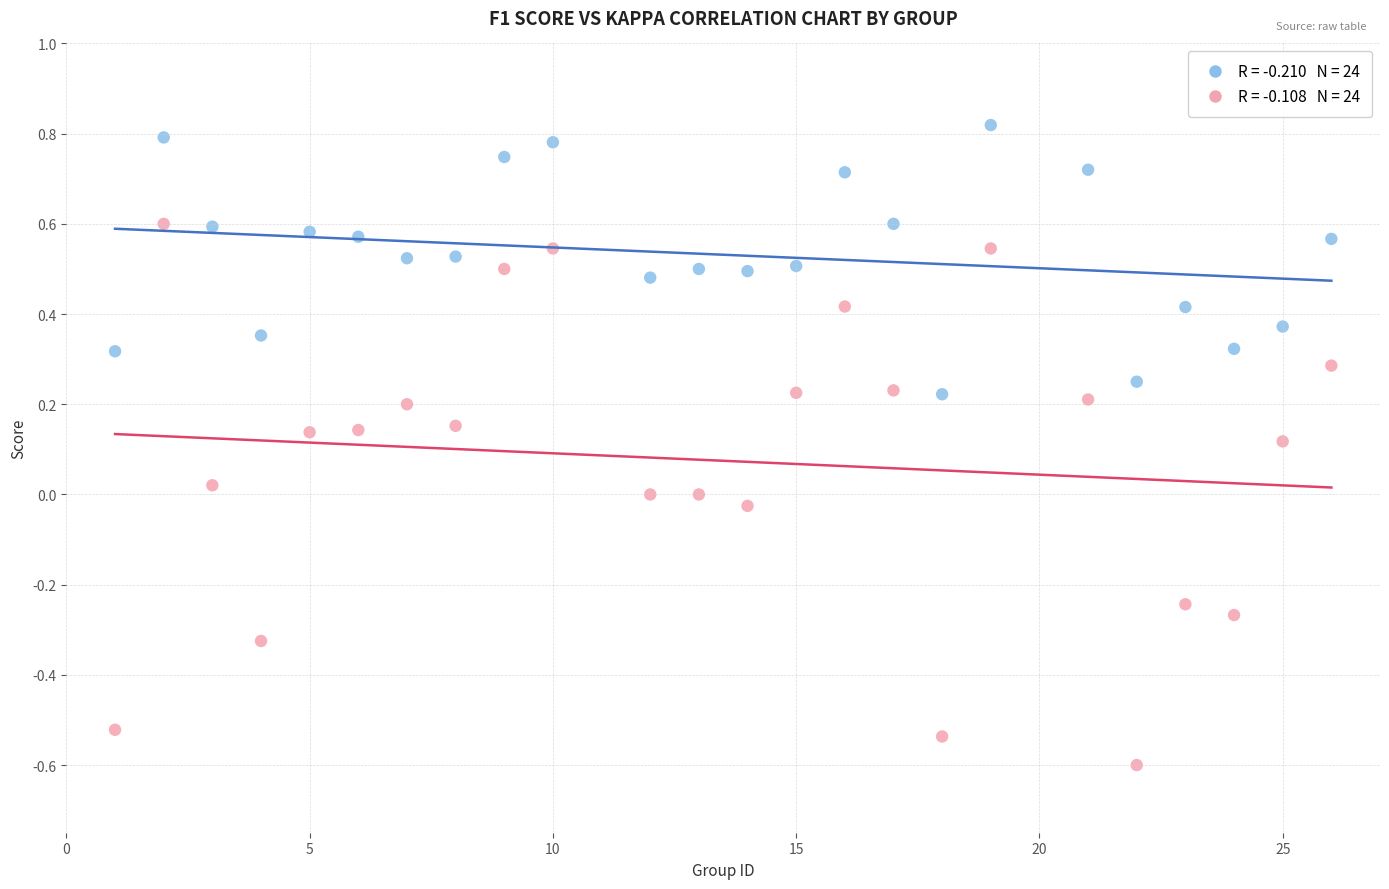

Across all data points, what is the range of X values (max minus min)?

25.0